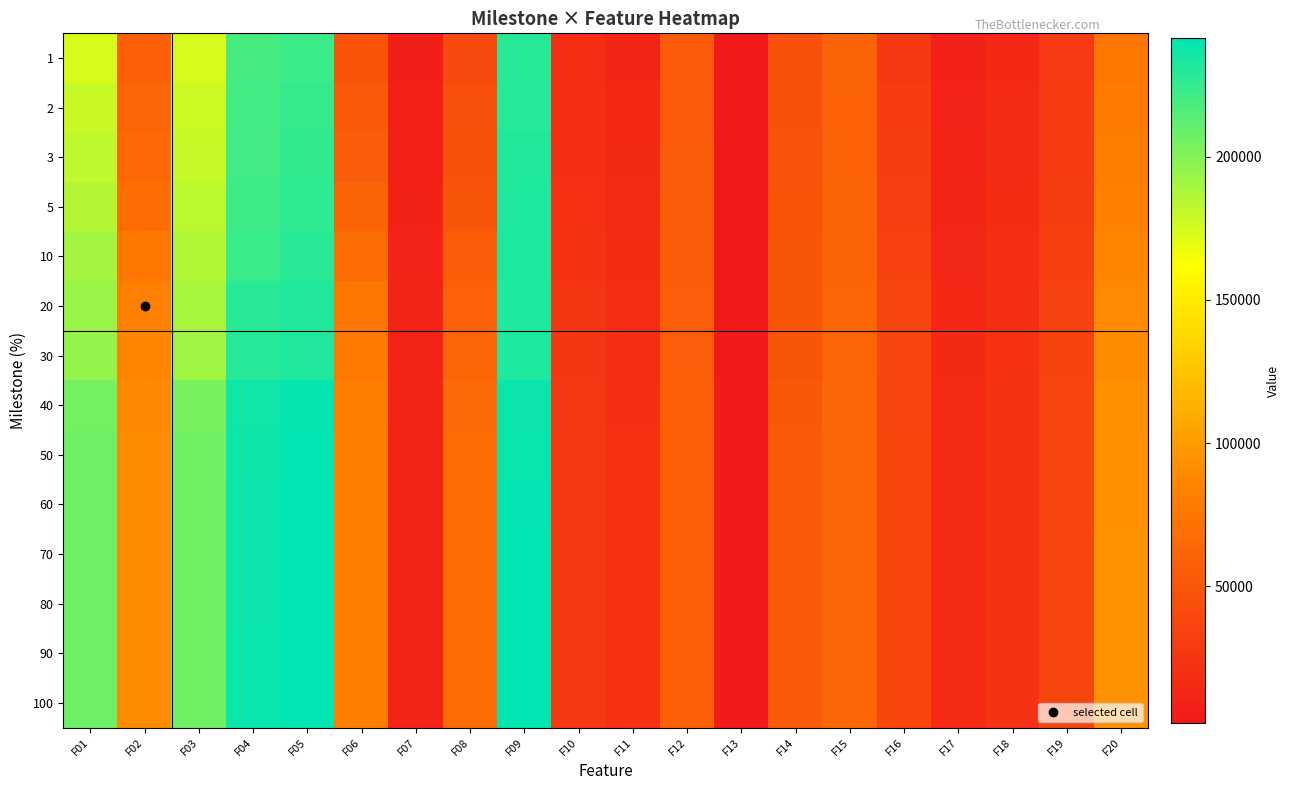

Rank the series by their maximum value, from highest to lowest.

70, 80, 90, 100, 60, 50, 40, 30, 20, 10, 5, 3, 2, 1